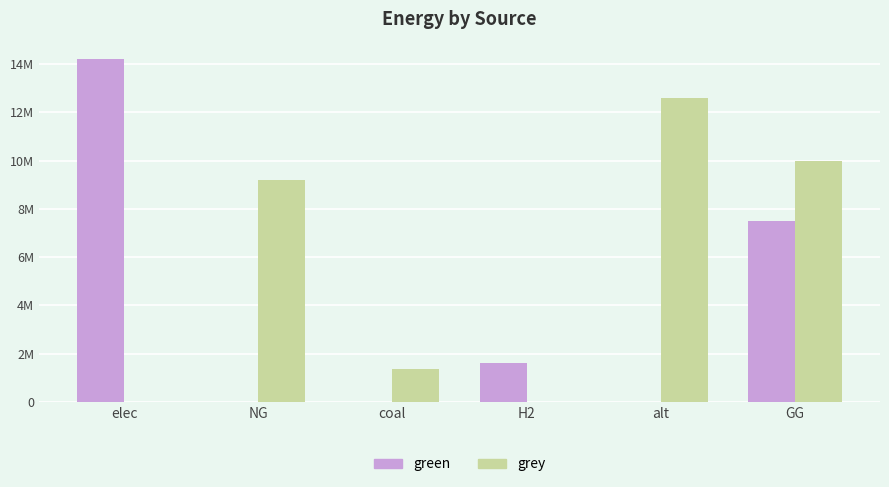

List the series in order of their peak value, highest first.

green, grey